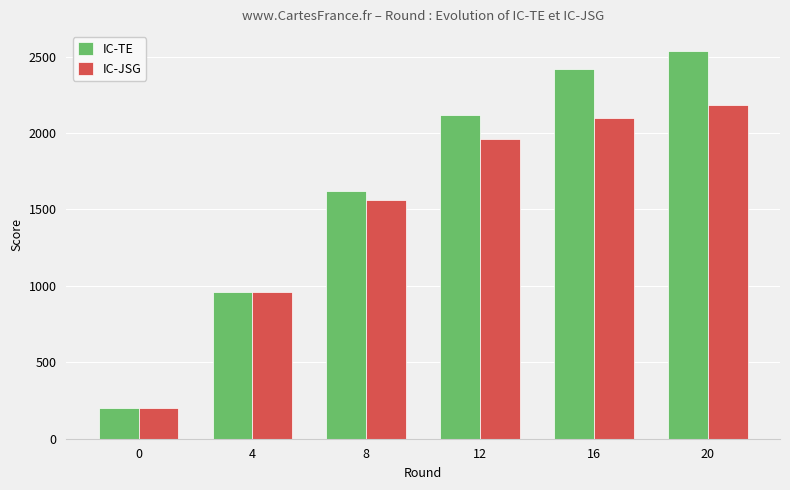

Which series changed the most between 4 and 16?

IC-TE